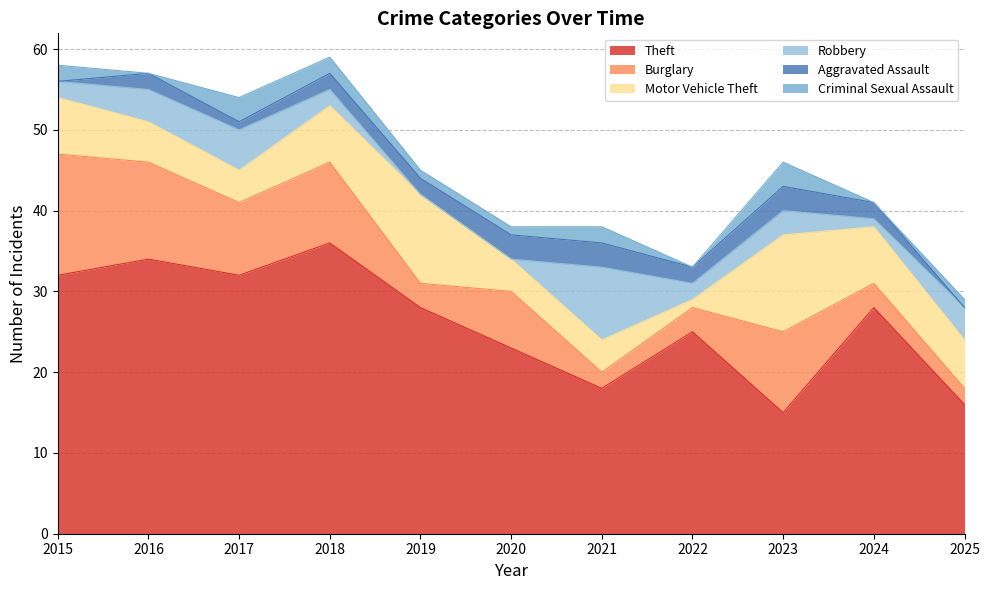

Which category has the highest value in the Robbery series?

2021